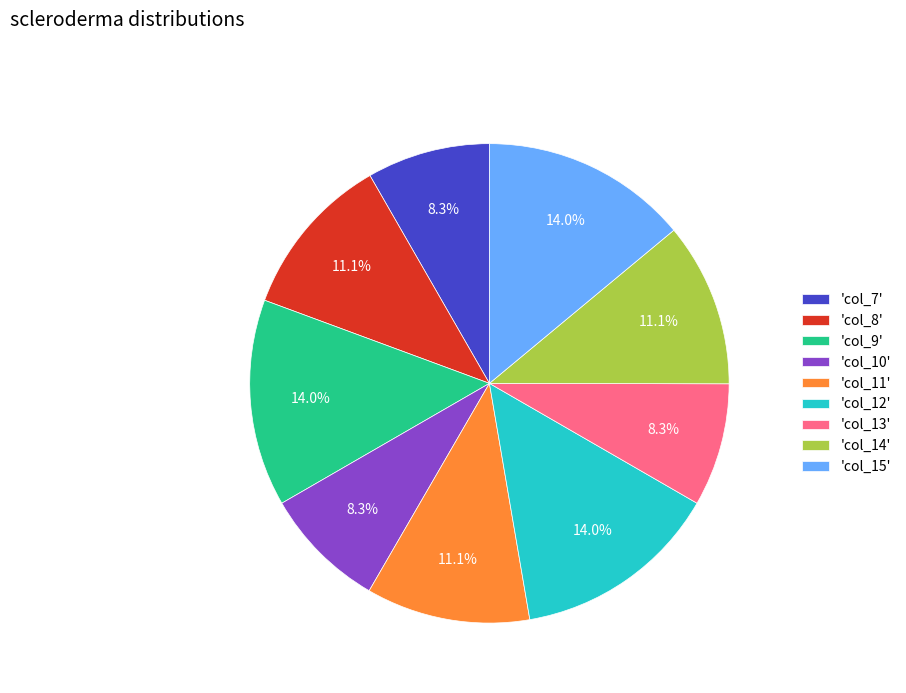

Is the sum of 'col_11' and 'col_13' greater than half?

No